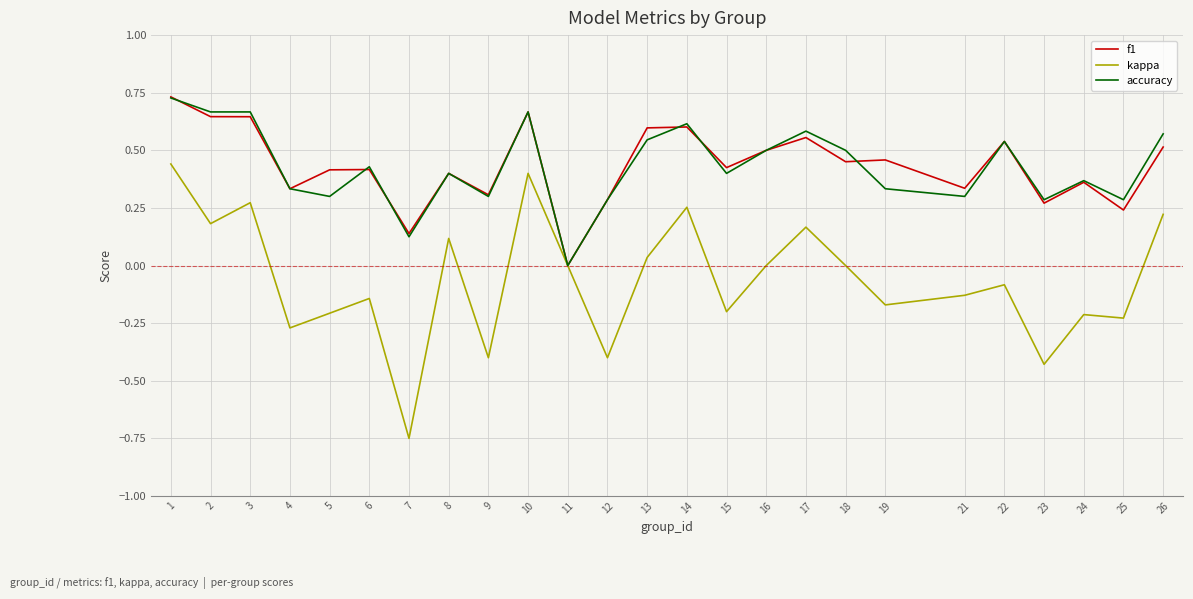

The value of accuracy at 19 is 0.3. True or false?

True